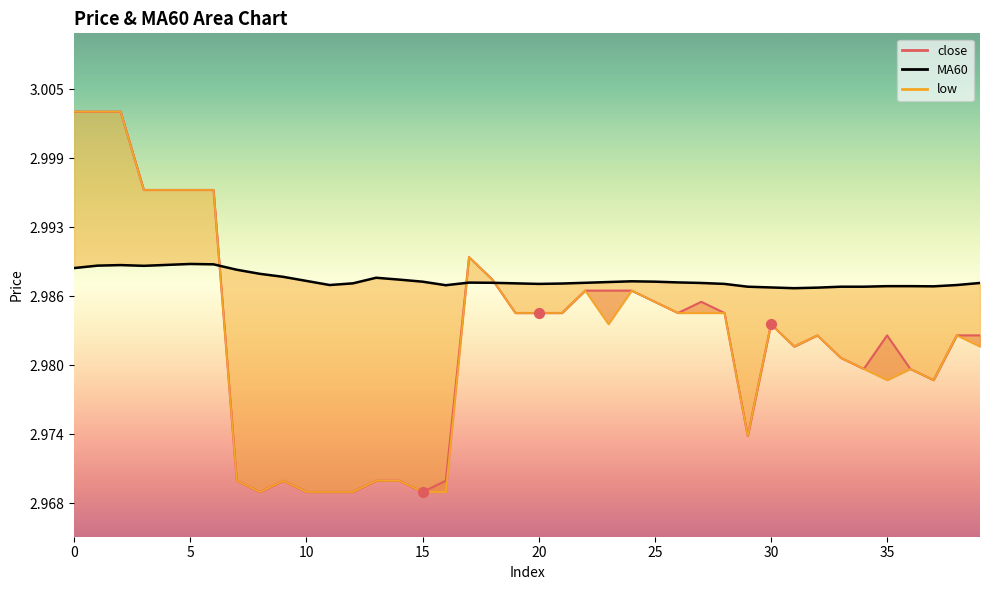

Which series has the widest spread of Y values?

close